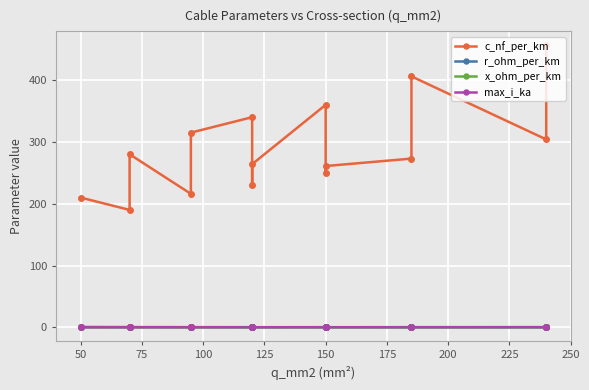

At 50, list the series in order from largest to smallest.

c_nf_per_km, r_ohm_per_km, max_i_ka, x_ohm_per_km